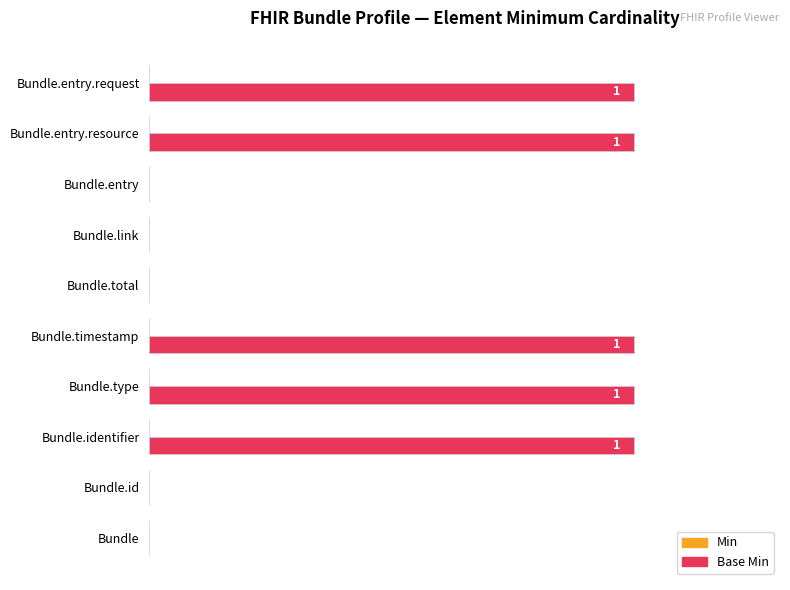

Which has a higher value, Bundle.link or Bundle.entry.request?

Bundle.entry.request